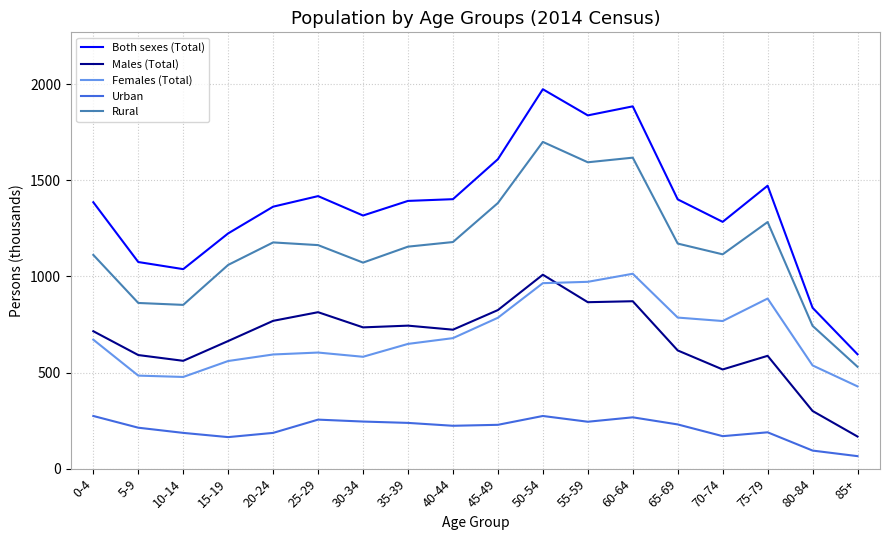

Read the Males (Total) value at 65-69, to the nearest 50.

600